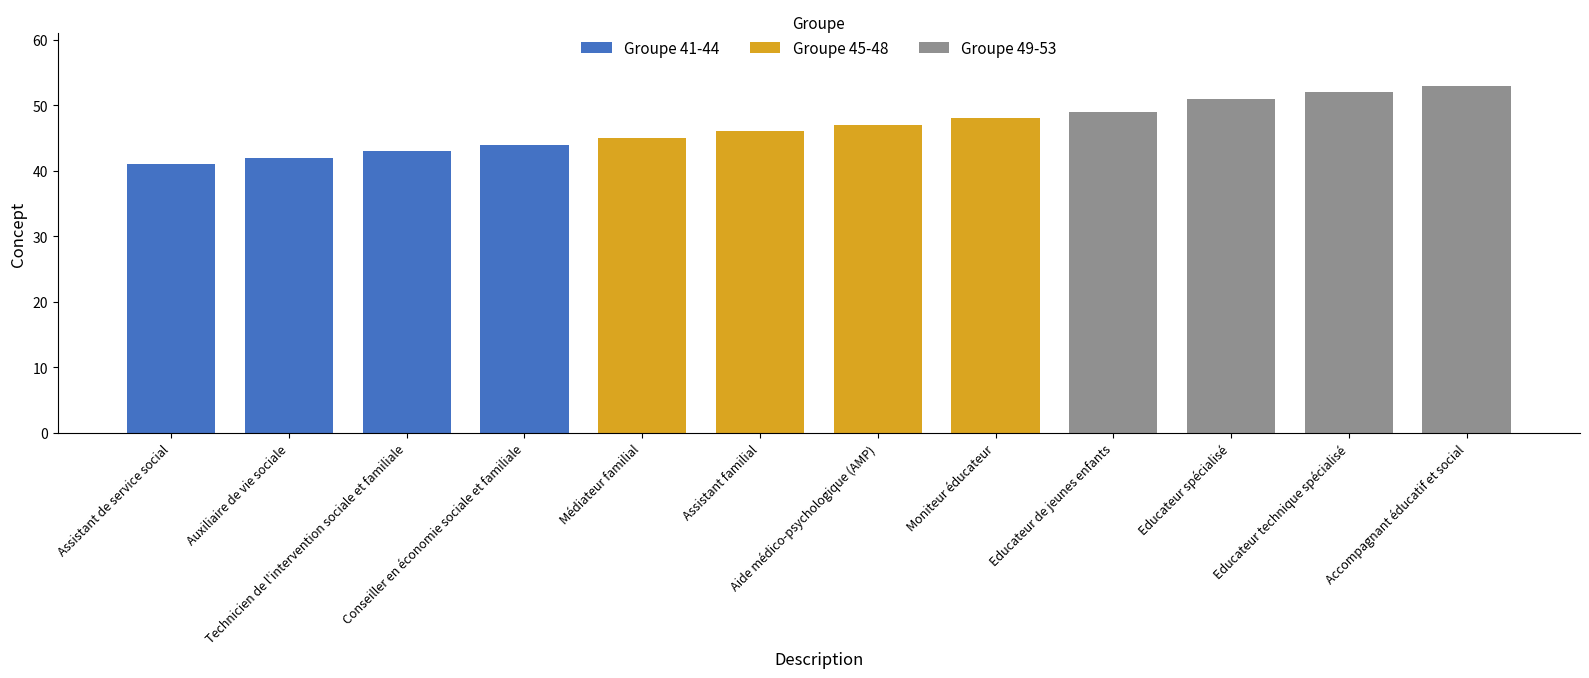

Which series has the largest total across all categories?

Groupe 49-53